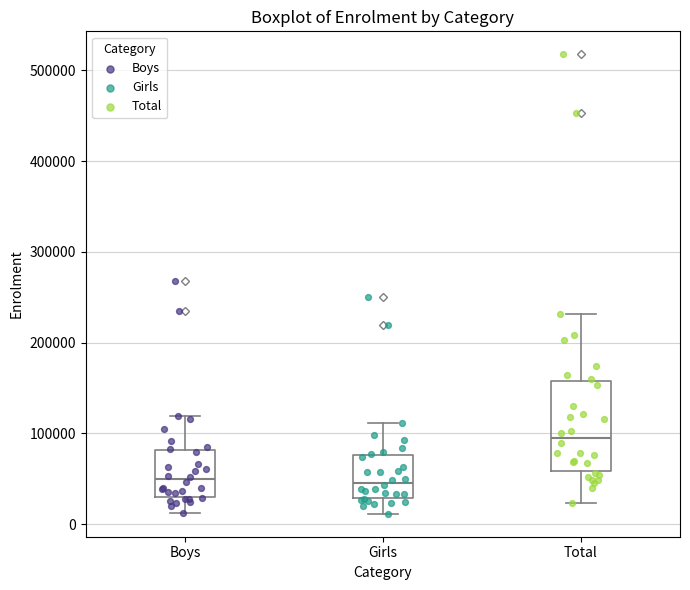

Comparing the boxes themselves (not the whiskers), which one is the tallest?

Total